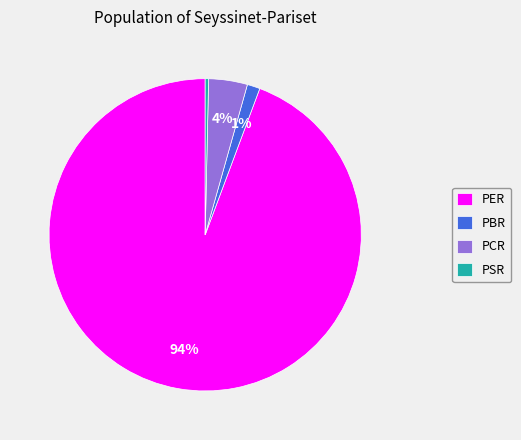

How many segments does this pie chart have?

4